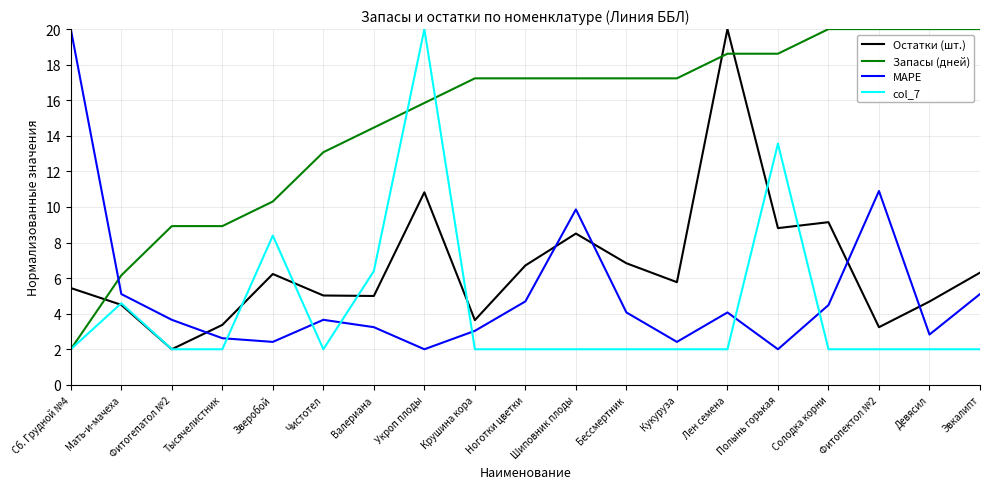

What is the maximum value for Остатки (шт.)?

20.0